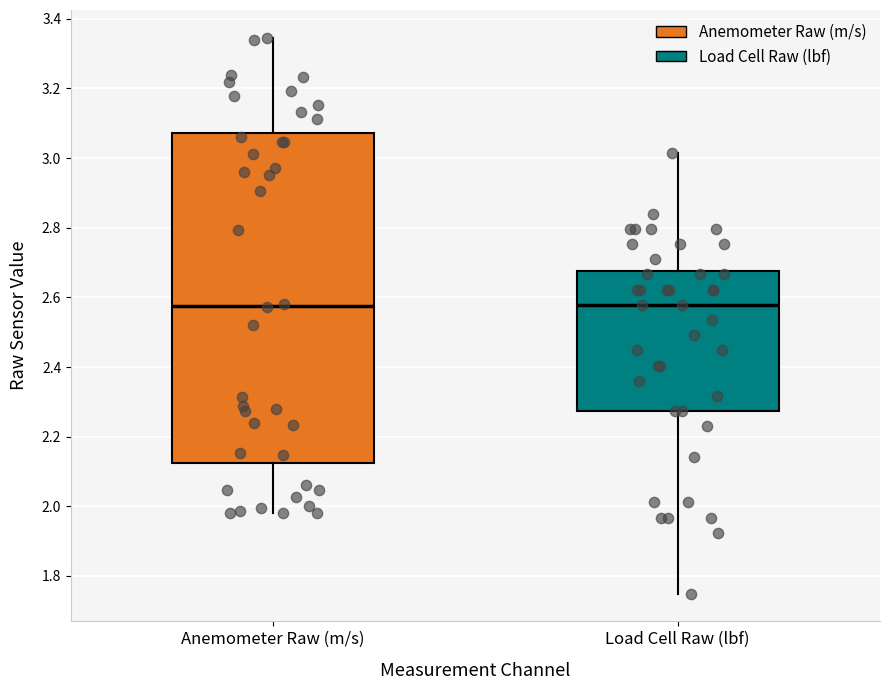

Where is the lower edge of the box for Anemometer Raw (m/s) on the y-axis? The values are not printed on the chart, so give them approximately, as read against the axis.

2.12